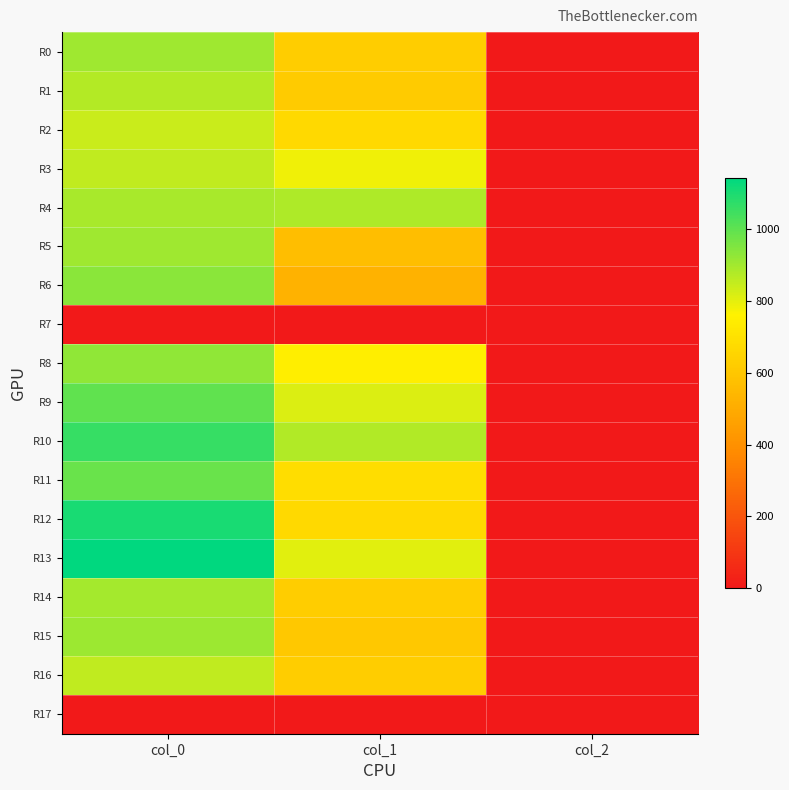

At which category does the chart reach its peak across all series?

col_0